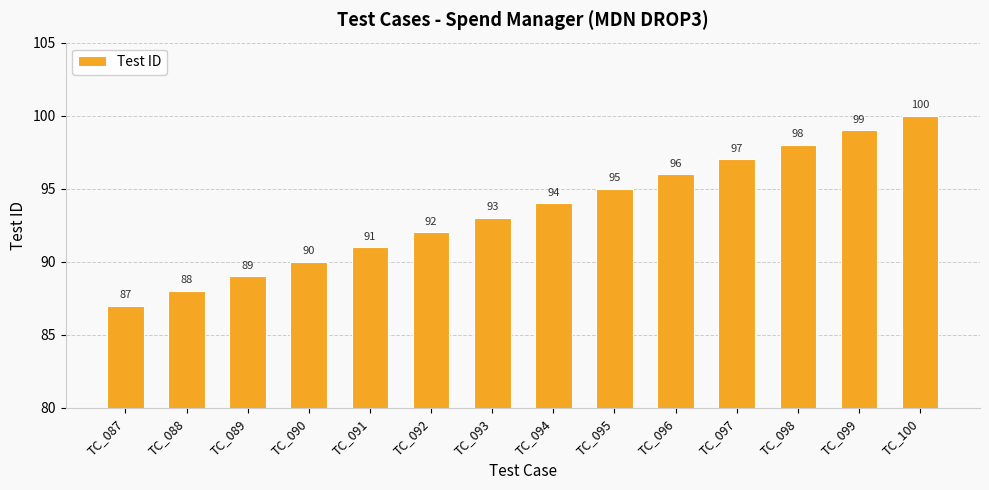

Reading left to right, what are all the values shown in this chart?

TC_087=87	TC_088=88	TC_089=89	TC_090=90	TC_091=91	TC_092=92	TC_093=93	TC_094=94	TC_095=95	TC_096=96	TC_097=97	TC_098=98	TC_099=99	TC_100=100